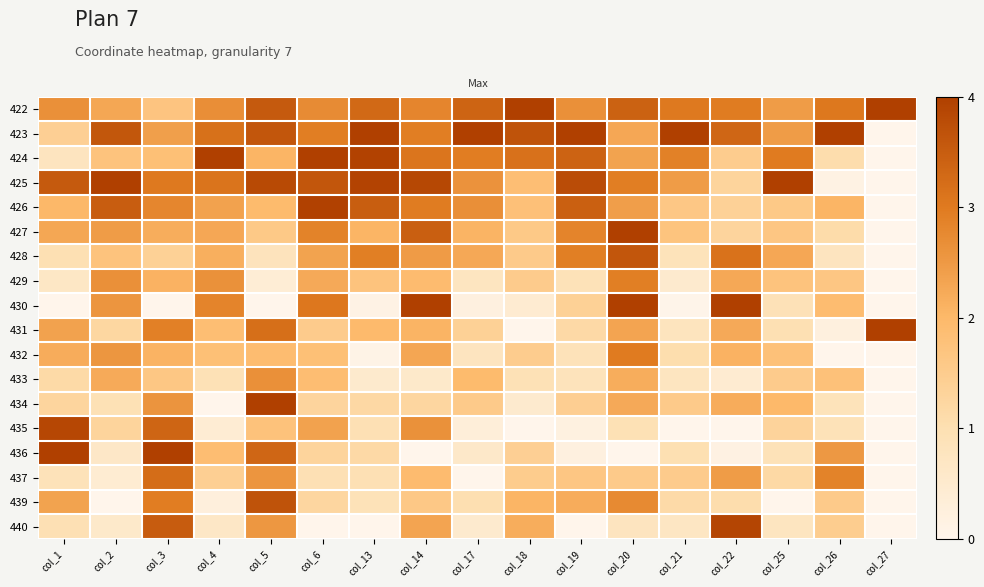

Reading left to right, what are all the values shown in this chart?

422: col_1=2.6	col_2=2.3	col_3=1.7	col_4=2.7	col_5=3.5	col_6=2.7	col_13=3.3	col_14=2.8	col_17=3.4	col_18=4.0	col_19=2.6	col_20=3.4	col_21=3.0	col_22=3.0	col_25=2.5	col_26=3.0	col_27=4.0
423: col_1=1.4	col_2=3.6	col_3=2.4	col_4=3.2	col_5=3.6	col_6=2.9	col_13=4.0	col_14=2.9	col_17=4.0	col_18=3.7	col_19=4.0	col_20=2.3	col_21=4.0	col_22=3.3	col_25=2.5	col_26=4.0	col_27=0.0
424: col_1=0.8	col_2=1.7	col_3=1.8	col_4=4.0	col_5=2.1	col_6=4.0	col_13=3.9	col_14=3.1	col_17=3.0	col_18=3.2	col_19=3.4	col_20=2.4	col_21=2.9	col_22=1.5	col_25=3.0	col_26=1.1	col_27=0.0
425: col_1=3.5	col_2=4.0	col_3=3.0	col_4=3.1	col_5=3.8	col_6=3.6	col_13=3.9	col_14=3.9	col_17=2.6	col_18=1.9	col_19=3.8	col_20=2.9	col_21=2.5	col_22=1.3	col_25=4.0	col_26=0.1	col_27=0.0
426: col_1=2.0	col_2=3.5	col_3=2.8	col_4=2.4	col_5=2.0	col_6=4.0	col_13=3.5	col_14=3.0	col_17=2.7	col_18=1.8	col_19=3.4	col_20=2.4	col_21=1.6	col_22=1.4	col_25=1.6	col_26=2.1	col_27=0.0
427: col_1=2.3	col_2=2.5	col_3=2.2	col_4=2.3	col_5=1.6	col_6=2.9	col_13=2.1	col_14=3.5	col_17=2.1	col_18=1.6	col_19=2.8	col_20=4.0	col_21=1.7	col_22=1.3	col_25=1.6	col_26=1.1	col_27=0.0
428: col_1=1.0	col_2=1.7	col_3=1.4	col_4=2.1	col_5=0.8	col_6=2.3	col_13=2.9	col_14=2.5	col_17=2.3	col_18=1.5	col_19=2.9	col_20=3.6	col_21=0.8	col_22=3.1	col_25=2.3	col_26=0.8	col_27=0.0
429: col_1=0.7	col_2=2.6	col_3=2.1	col_4=2.6	col_5=0.4	col_6=2.2	col_13=1.7	col_14=1.9	col_17=0.7	col_18=1.5	col_19=0.9	col_20=2.9	col_21=0.5	col_22=2.3	col_25=1.7	col_26=1.6	col_27=0.0
430: col_1=0.0	col_2=2.6	col_3=0.0	col_4=2.8	col_5=0.0	col_6=3.1	col_13=0.1	col_14=4.0	col_17=0.2	col_18=0.5	col_19=1.4	col_20=4.0	col_21=0.0	col_22=4.0	col_25=0.9	col_26=1.9	col_27=0.0
431: col_1=2.4	col_2=1.2	col_3=2.9	col_4=1.9	col_5=3.2	col_6=1.5	col_13=2.0	col_14=2.1	col_17=1.4	col_18=0.0	col_19=1.2	col_20=2.3	col_21=0.8	col_22=2.2	col_25=1.0	col_26=0.2	col_27=4.0
432: col_1=2.2	col_2=2.6	col_3=2.1	col_4=1.8	col_5=1.9	col_6=1.8	col_13=0.1	col_14=2.3	col_17=0.8	col_18=1.5	col_19=0.9	col_20=3.0	col_21=1.0	col_22=2.1	col_25=1.8	col_26=0.0	col_27=0.0
433: col_1=1.1	col_2=2.2	col_3=1.6	col_4=0.9	col_5=2.6	col_6=1.9	col_13=0.5	col_14=0.6	col_17=1.9	col_18=0.9	col_19=0.8	col_20=2.2	col_21=0.8	col_22=0.5	col_25=1.5	col_26=1.8	col_27=0.0
434: col_1=1.3	col_2=0.9	col_3=2.6	col_4=0.0	col_5=4.0	col_6=1.3	col_13=1.2	col_14=1.2	col_17=1.5	col_18=0.5	col_19=1.4	col_20=2.2	col_21=1.6	col_22=2.2	col_25=2.0	col_26=0.9	col_27=0.0
435: col_1=3.9	col_2=1.3	col_3=3.4	col_4=0.4	col_5=1.8	col_6=2.4	col_13=1.0	col_14=2.6	col_17=0.3	col_18=0.0	col_19=0.2	col_20=0.9	col_21=0.0	col_22=0.0	col_25=1.3	col_26=0.9	col_27=0.0
436: col_1=4.0	col_2=0.6	col_3=4.0	col_4=1.9	col_5=3.3	col_6=1.3	col_13=1.2	col_14=0.0	col_17=0.6	col_18=1.4	col_19=0.2	col_20=0.0	col_21=1.0	col_22=0.2	col_25=0.9	col_26=2.5	col_27=0.0
437: col_1=0.9	col_2=0.4	col_3=3.2	col_4=1.4	col_5=2.6	col_6=1.0	col_13=1.0	col_14=1.9	col_17=0.0	col_18=1.5	col_19=1.7	col_20=1.6	col_21=1.5	col_22=2.5	col_25=1.2	col_26=2.9	col_27=0.0
439: col_1=2.3	col_2=0.0	col_3=3.0	col_4=0.3	col_5=3.7	col_6=1.2	col_13=0.9	col_14=1.6	col_17=1.0	col_18=2.0	col_19=2.2	col_20=2.7	col_21=1.1	col_22=1.1	col_25=0.0	col_26=1.6	col_27=0.0
440: col_1=1.0	col_2=0.6	col_3=3.5	col_4=0.7	col_5=2.5	col_6=0.0	col_13=0.0	col_14=2.3	col_17=0.5	col_18=2.2	col_19=0.0	col_20=0.8	col_21=0.7	col_22=3.9	col_25=0.7	col_26=1.5	col_27=0.0